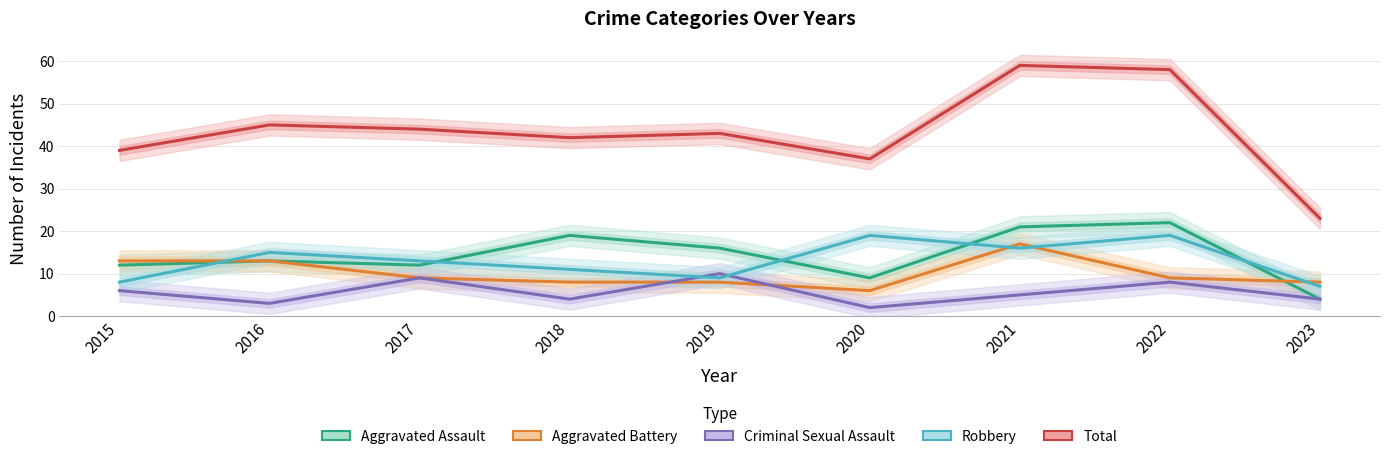

How many intersections are there between Aggravated Battery and Robbery?

4